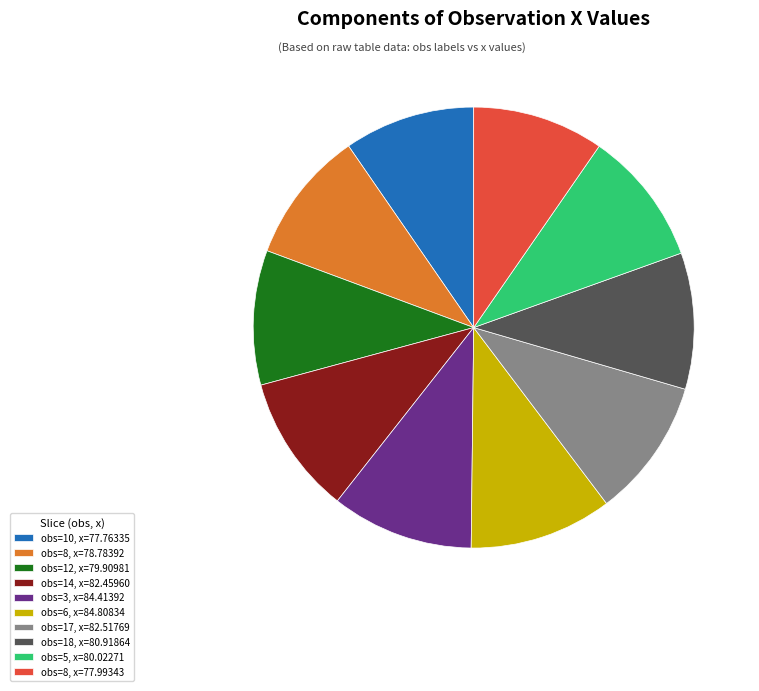

Is the sum of obs=10, x=77.76335 and obs=6, x=84.80834 greater than half?

No